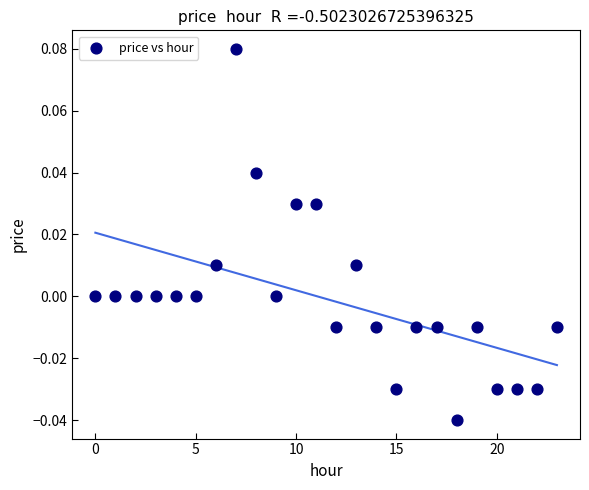

How many points are shown in the scatter plot?

24